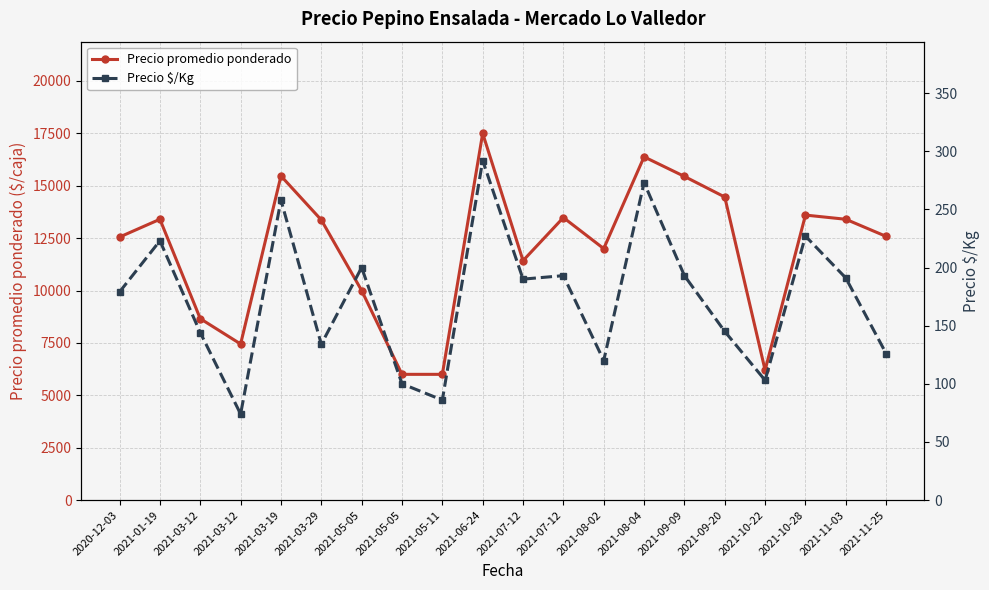

Between 2021-10-22 and 2021-11-03, which is larger?

2021-11-03